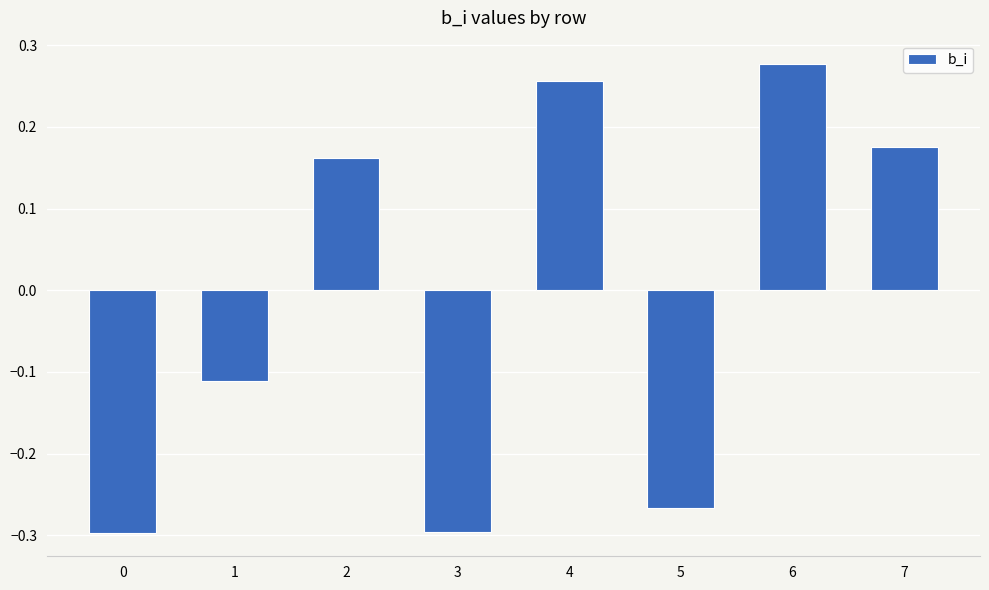

How many categories are shown in the chart?

8